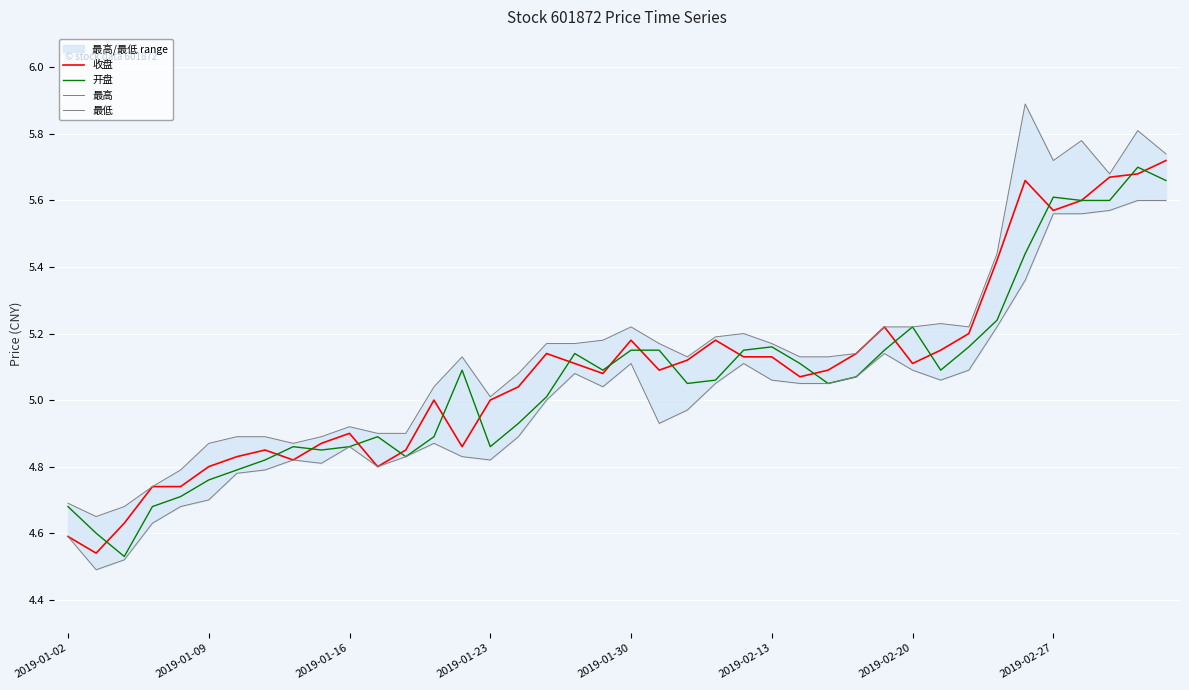

Is this an area chart (filled region under the line)?

No